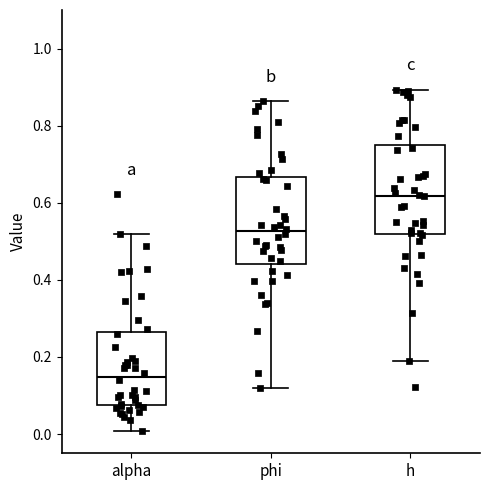

Reading left to right, transcribe this box plot: for each box, give where its median line is, the range the box spans, and where its two whiskers end, as read against the y-axis. The values are not printed on the chart, so give them approximately, as read against the axis.

alpha: median 0.14, box 0.08 to 0.26, whiskers 0.00 to 0.52
phi: median 0.52, box 0.44 to 0.66, whiskers 0.12 to 0.86
h: median 0.62, box 0.52 to 0.74, whiskers 0.20 to 0.90